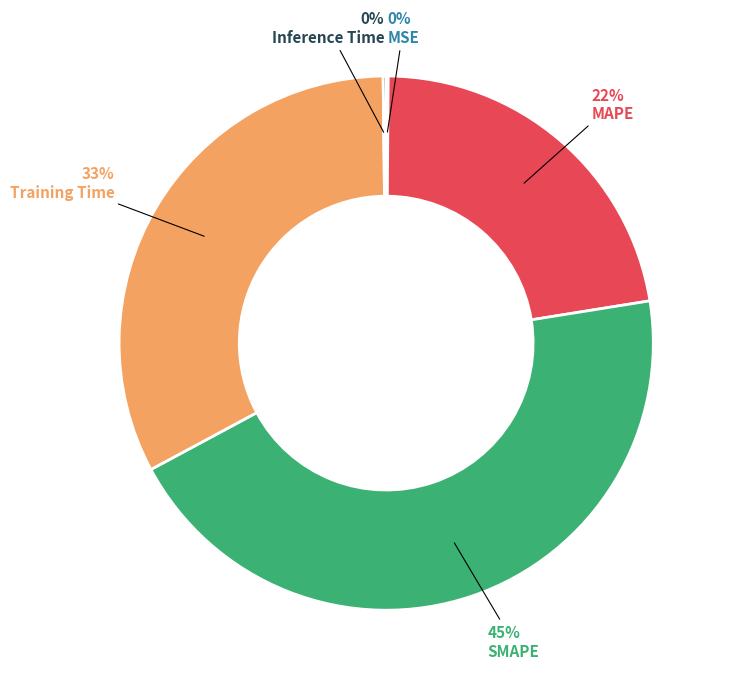

Which has a higher value, SMAPE or Training Time?

SMAPE